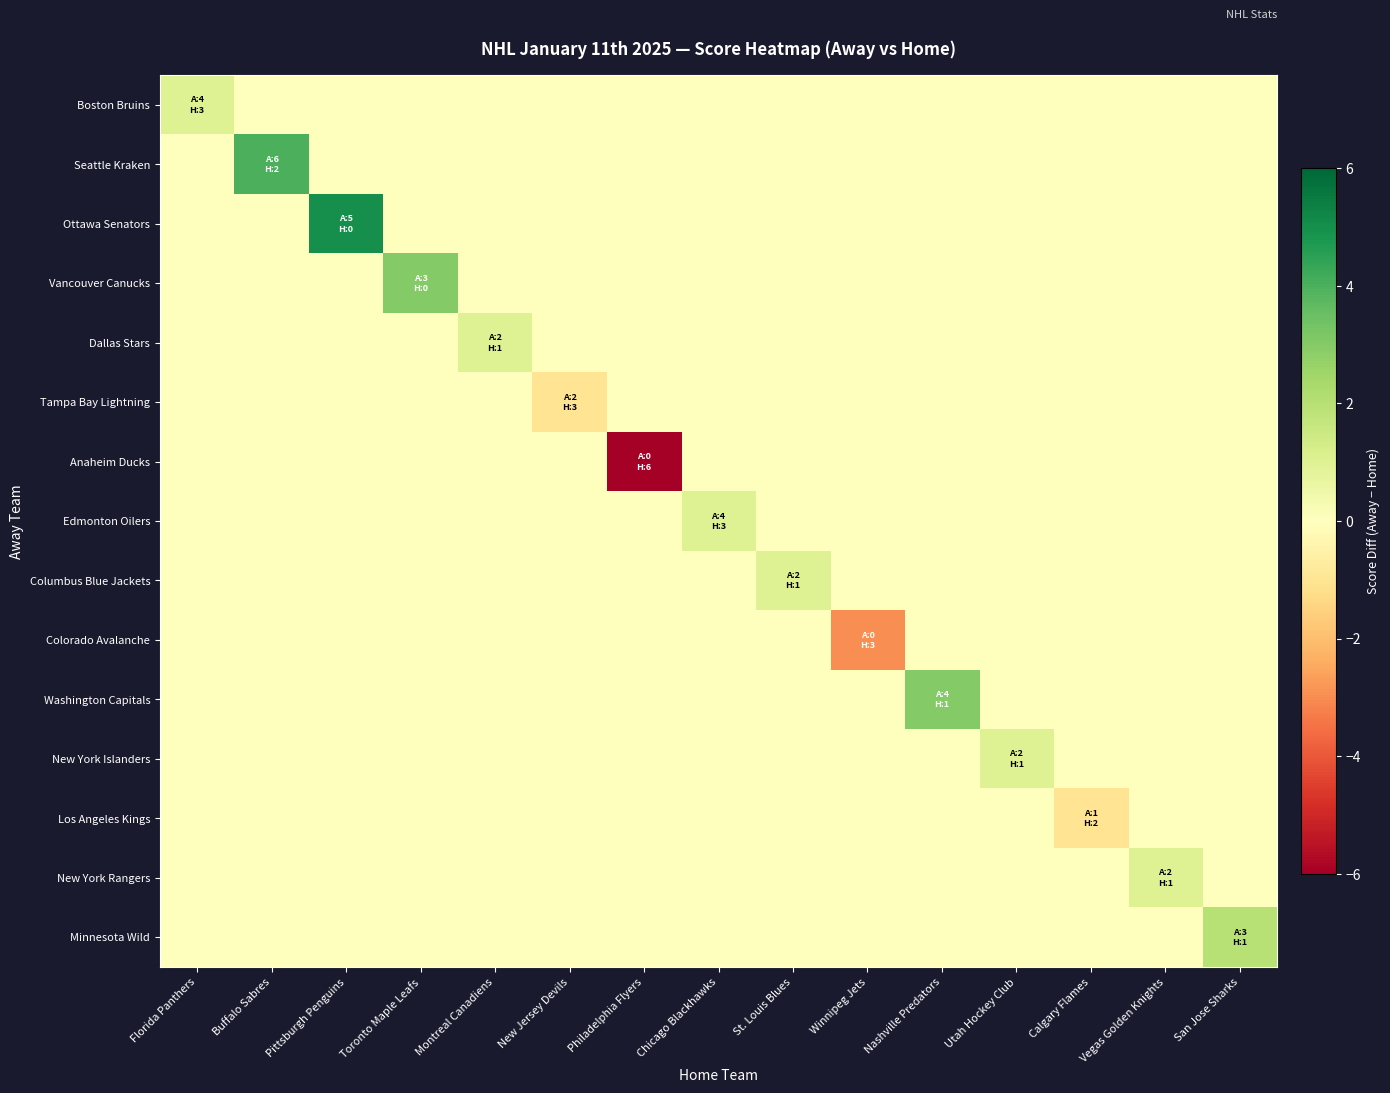

What is the total value across all series at St. Louis Blues?

1